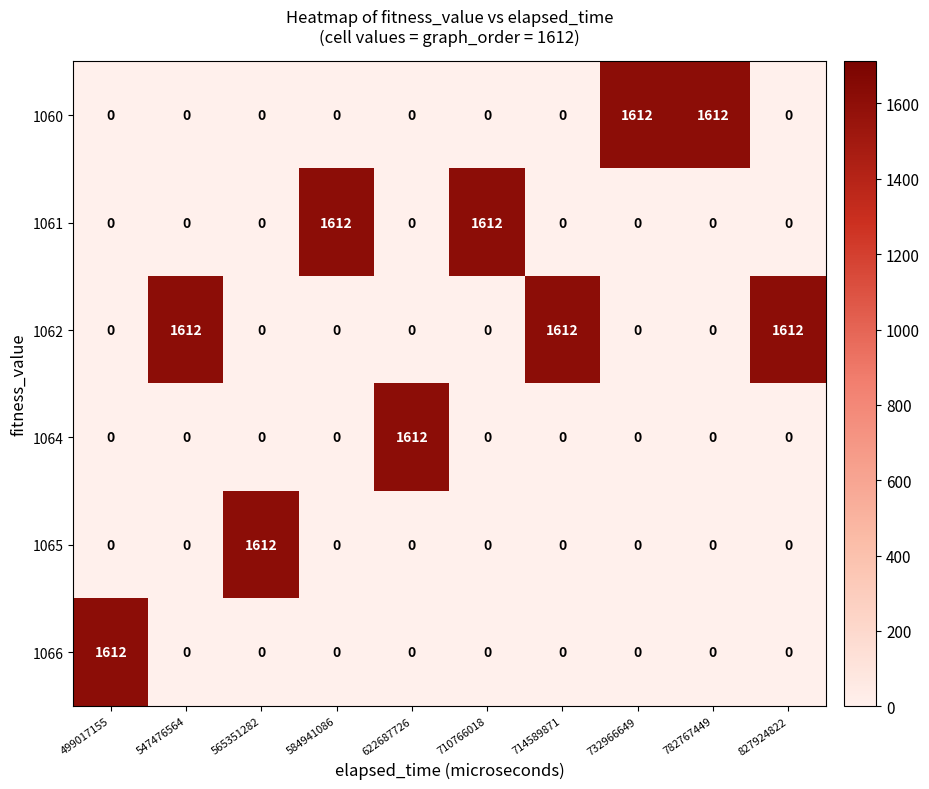

Is it true that 1062 equals 0 at 499017155?

True